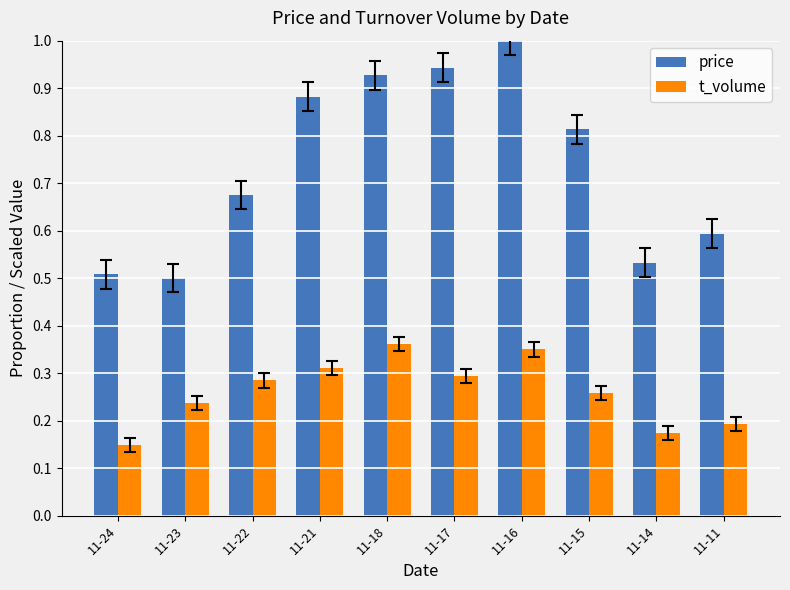

True or false: t_volume has a value of 0.3 at 11-17.

True